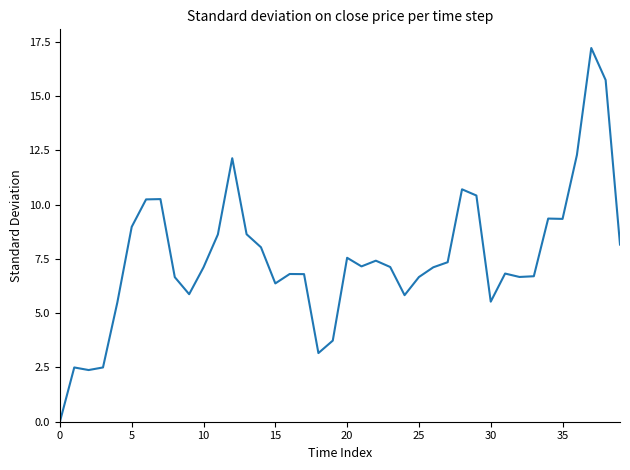

What is the maximum value shown in the chart?

17.2